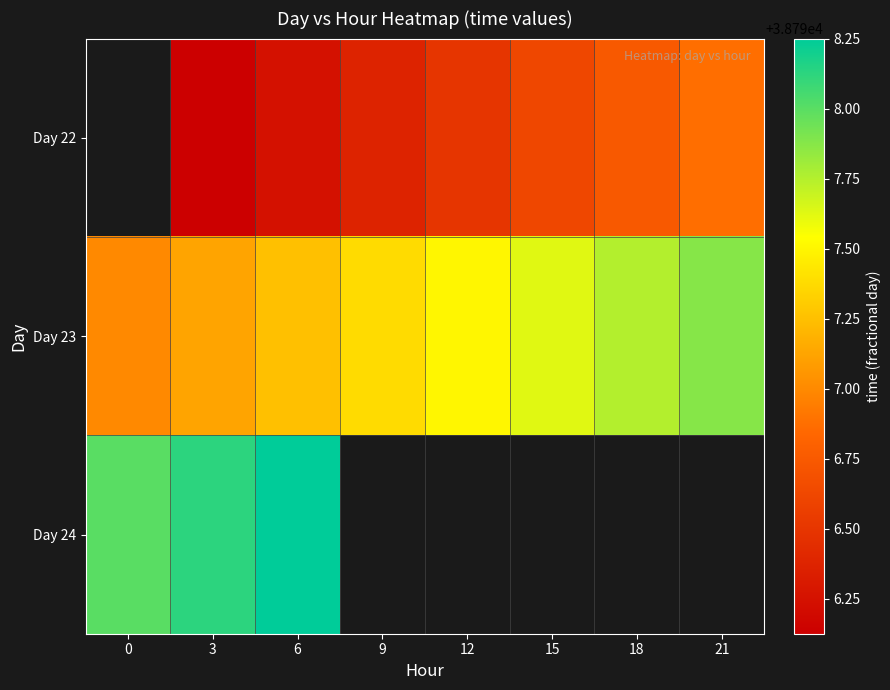

At which category does the chart reach its minimum across all series?

3